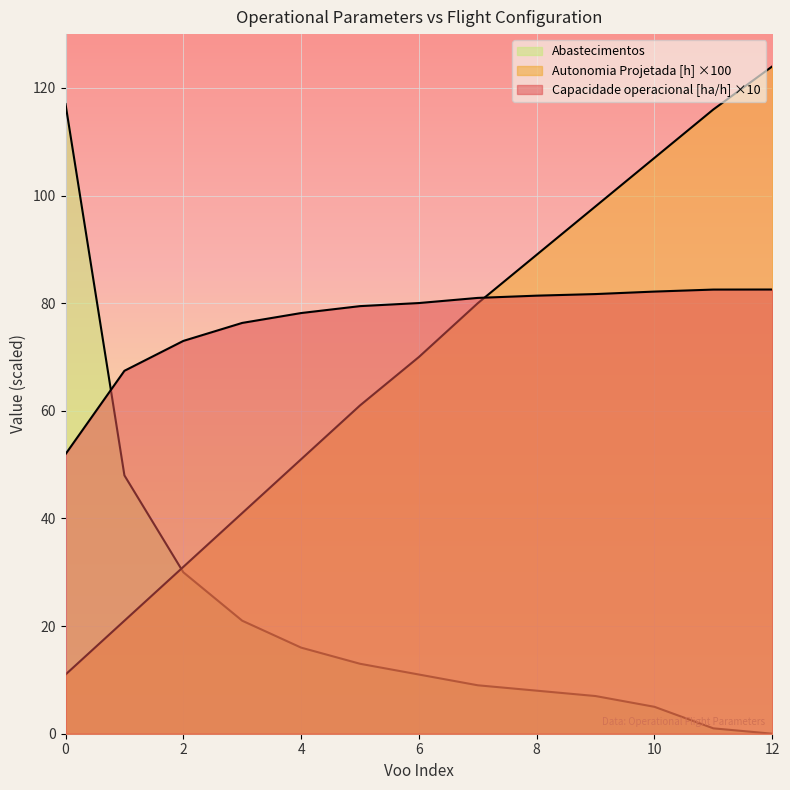

What is the value of the Autonomia Projetada [h] point at the 3rd from the left?

31.0